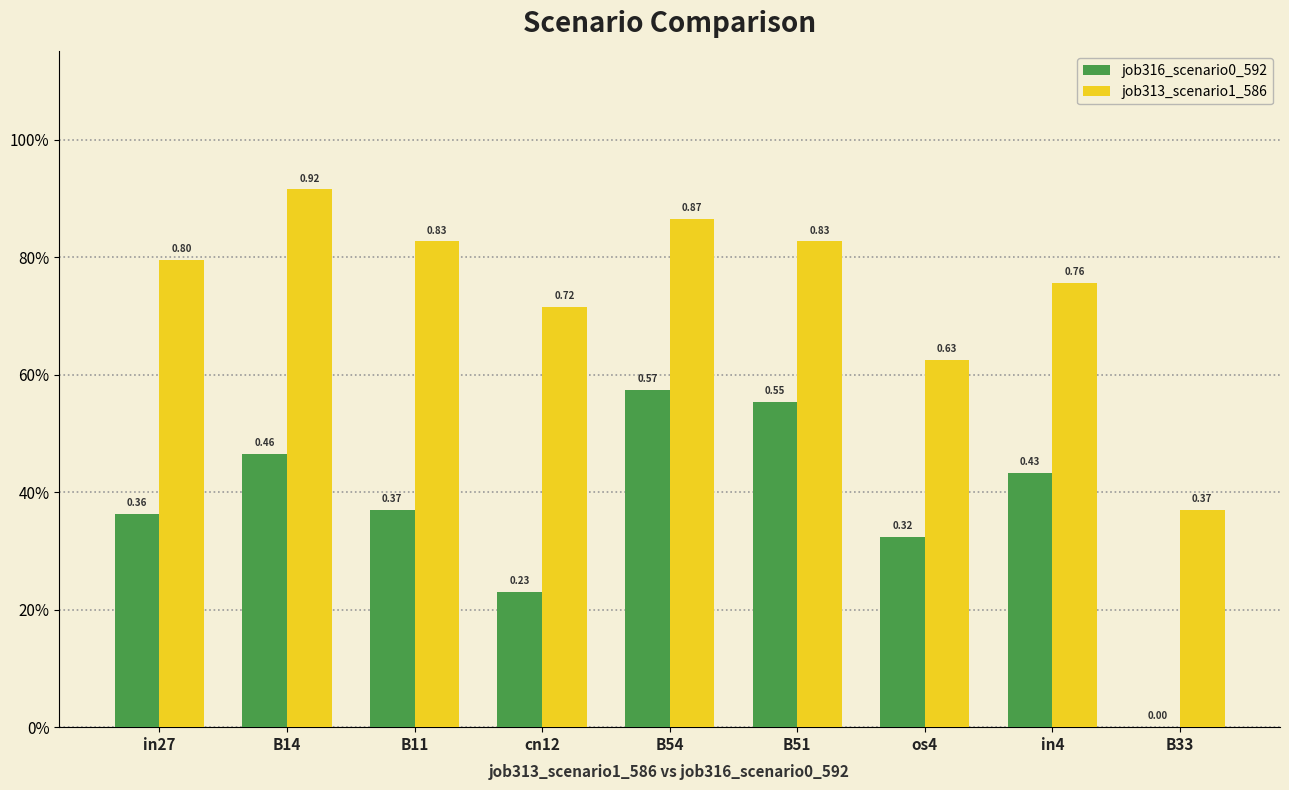

True or false: job313_scenario1_586 has a value of 0.4 at B33.

True